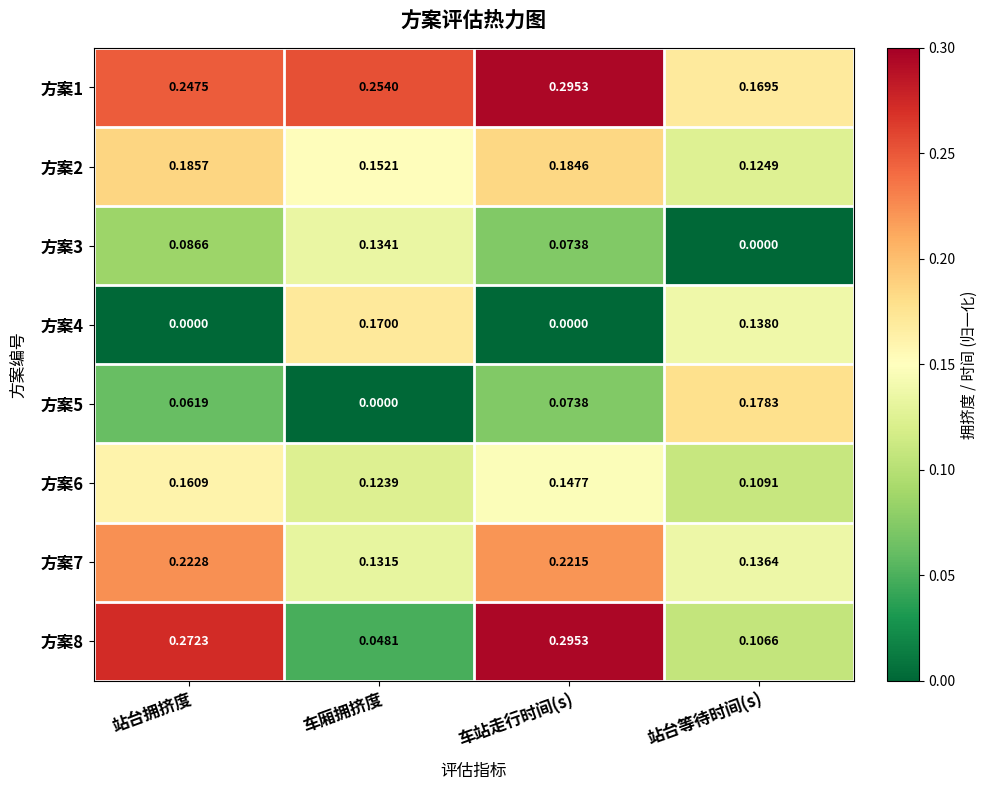

At which label does 方案6 reach its minimum?

站台等待时间(s)